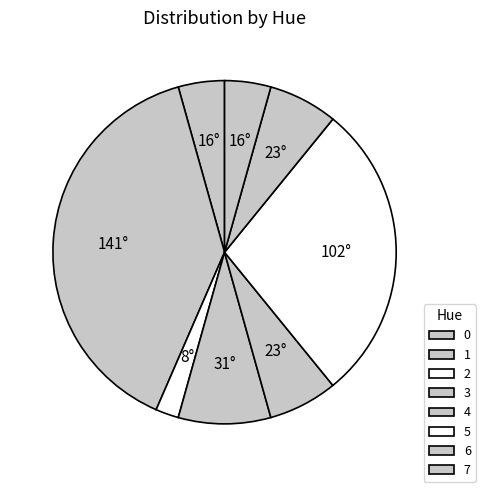

Is there a majority slice in this chart?

No